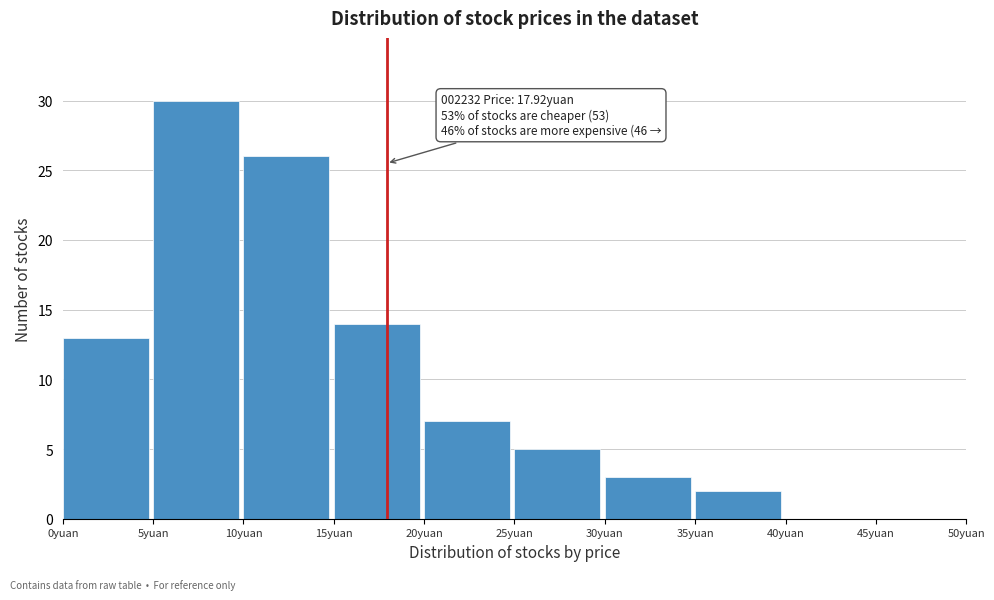

Which range on the x-axis has the tallest bar?

5 to 10